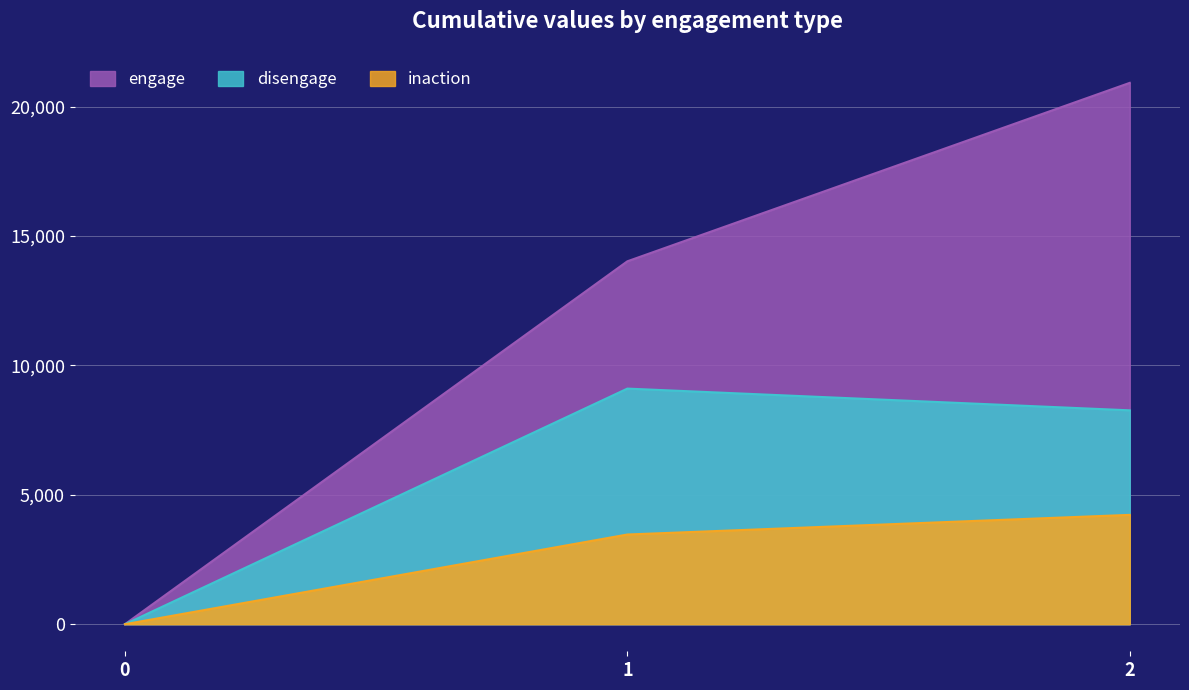

Between 0 and 1, which series saw the biggest shift?

engage